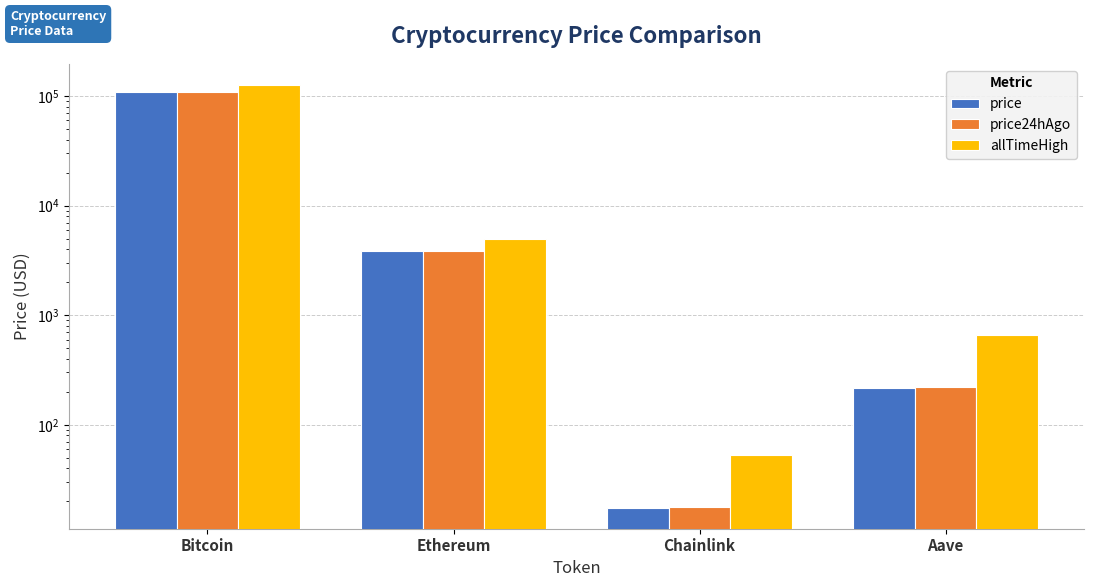

The allTimeHigh series shows 34081.6 at Bitcoin. True or false?

False